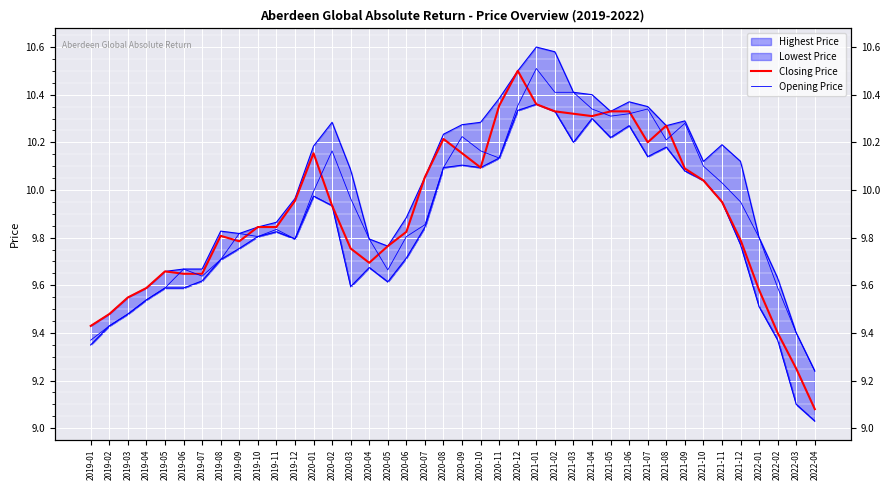

What is the sum of all Opening Price values?

397.1